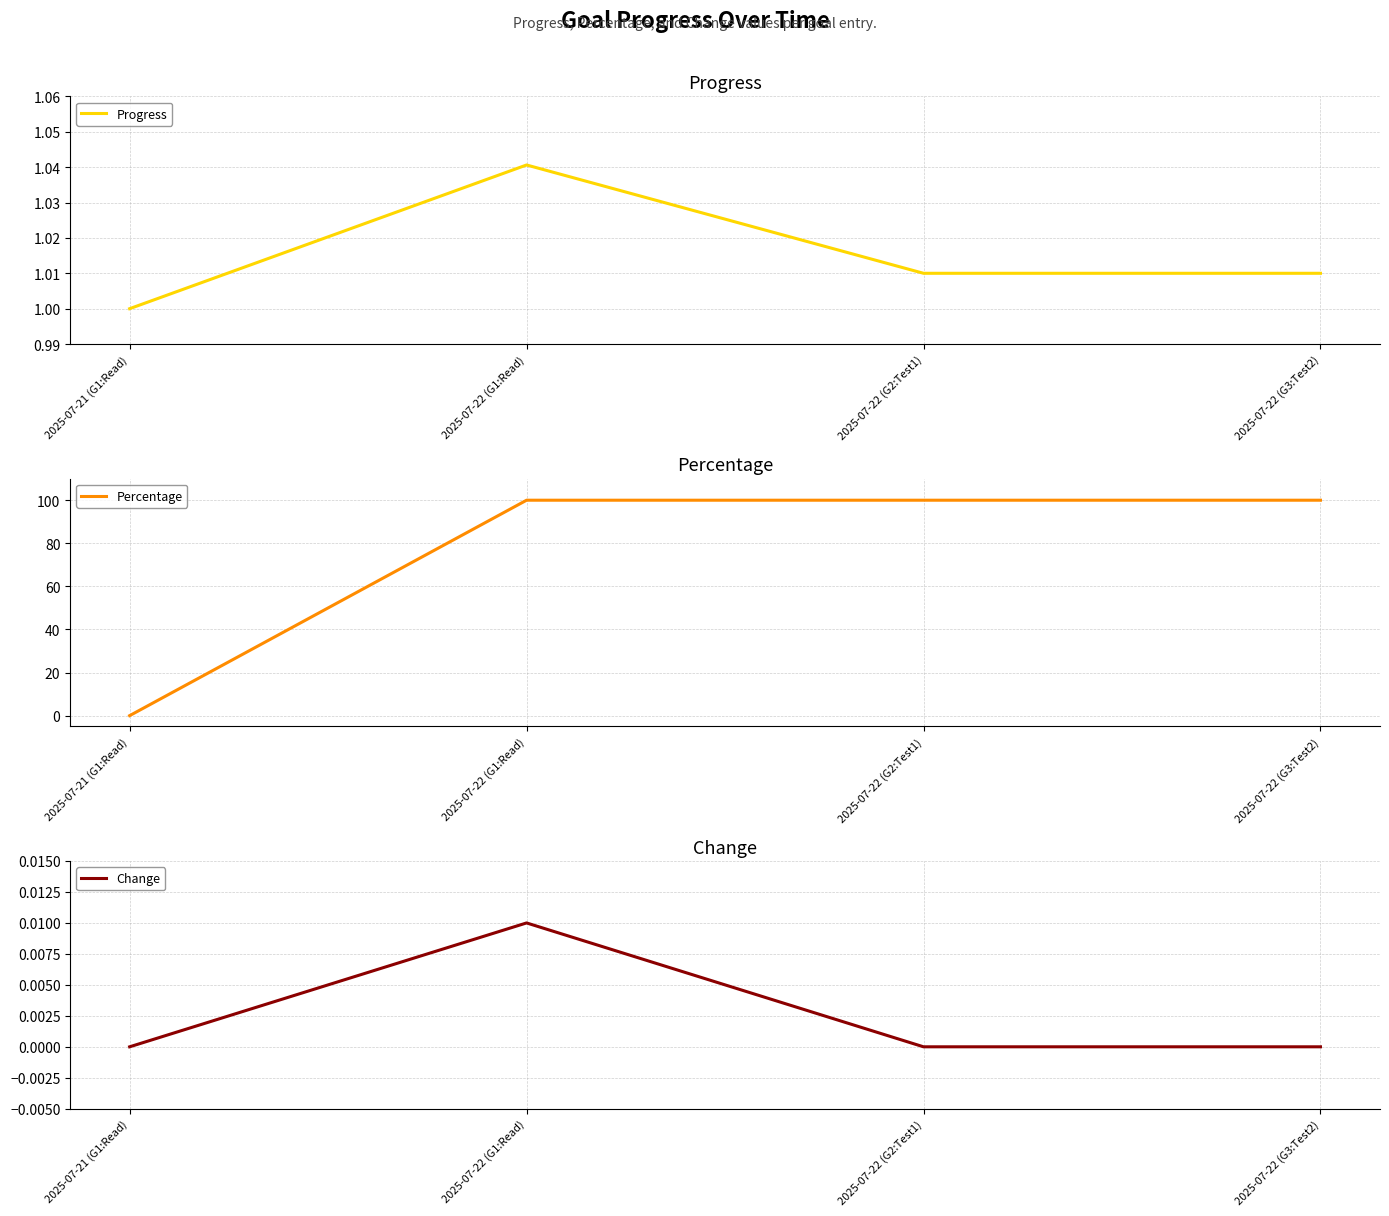

At which category is the sum across all series the highest?

2025-07-22 (G1:Read)